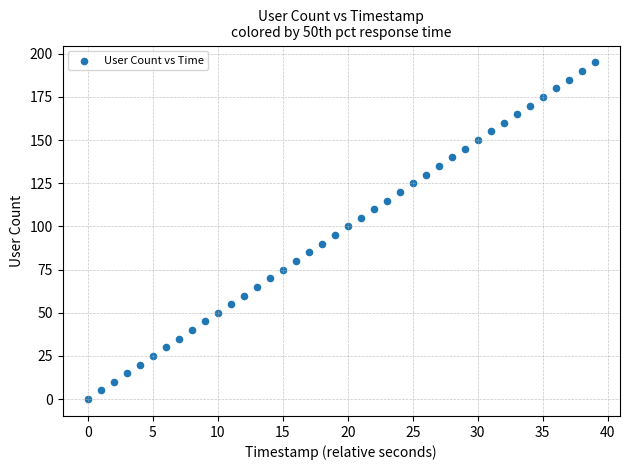

What is the range of Y values (max minus min)?

195